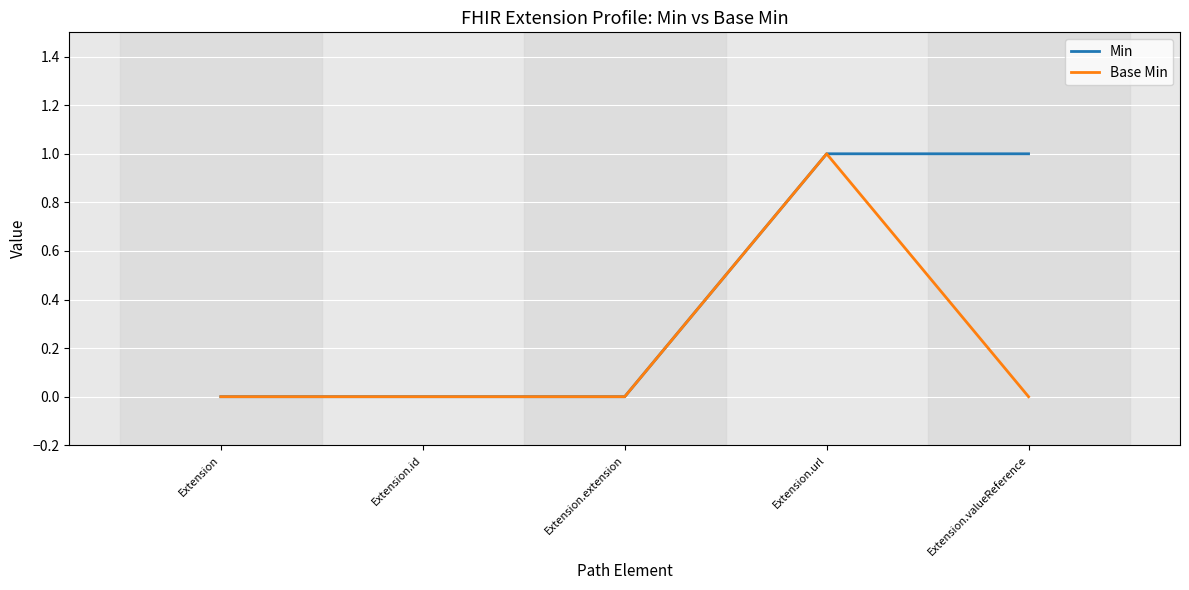

True or false: Min has a value of 0 at Extension.extension.

True